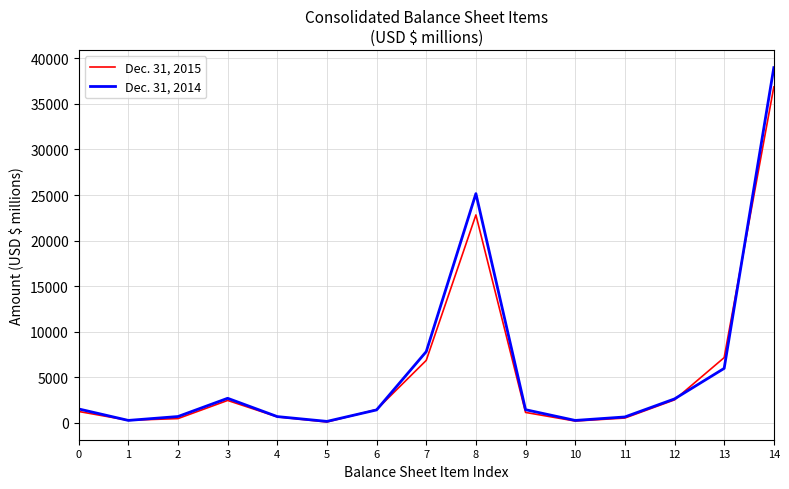

How many series are shown in this chart?

2